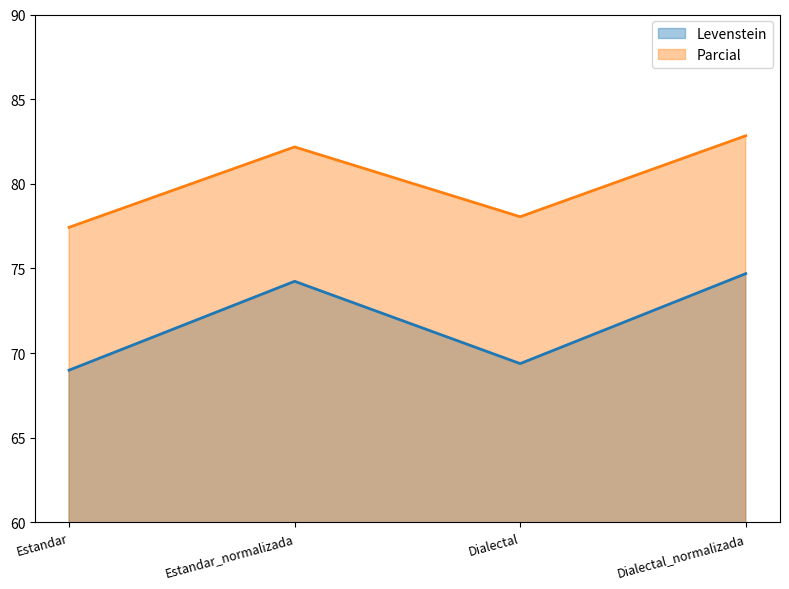

At which label does Parcial reach its peak?

Dialectal_normalizada